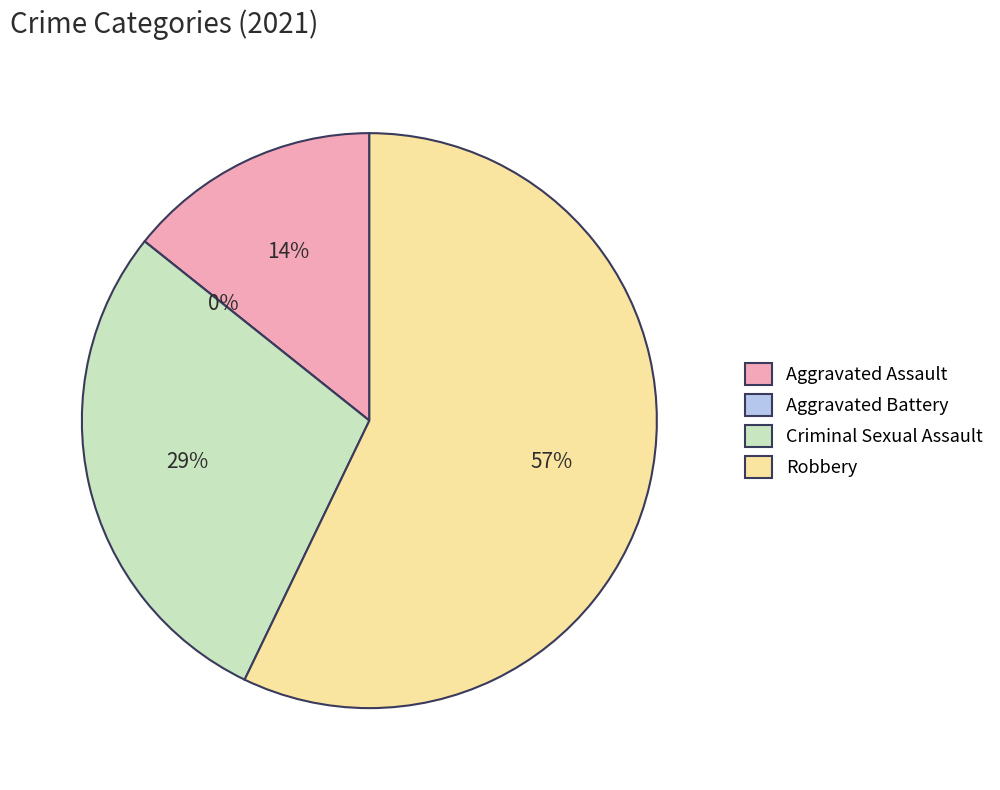

What percentage is NOT represented by Aggravated Assault?

85.7%